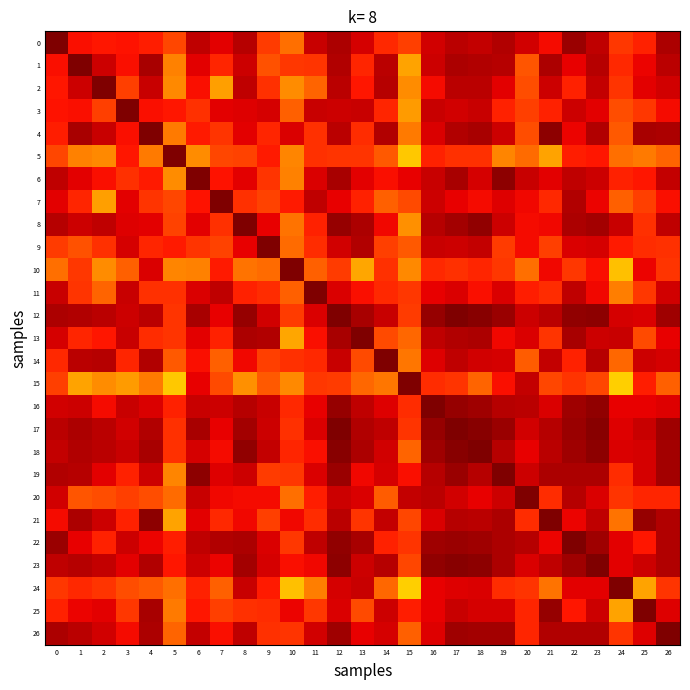

Which has a higher value, 20 or 2?

20